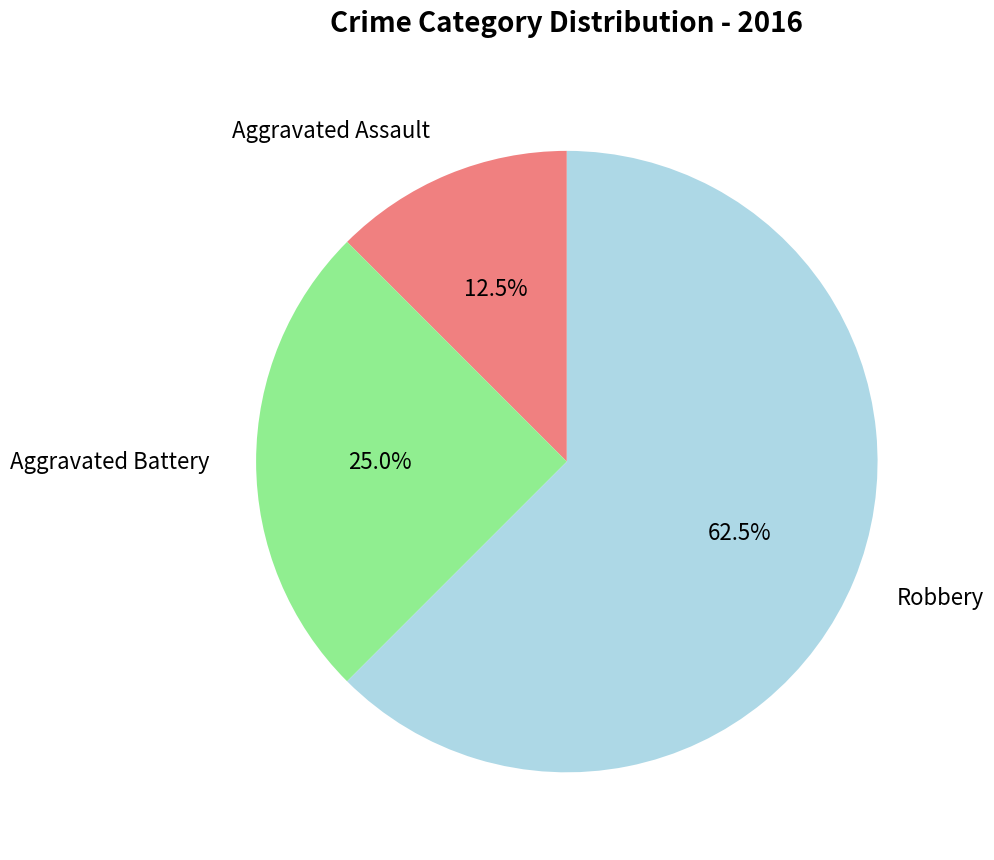

Count the number of slices in the pie.

3